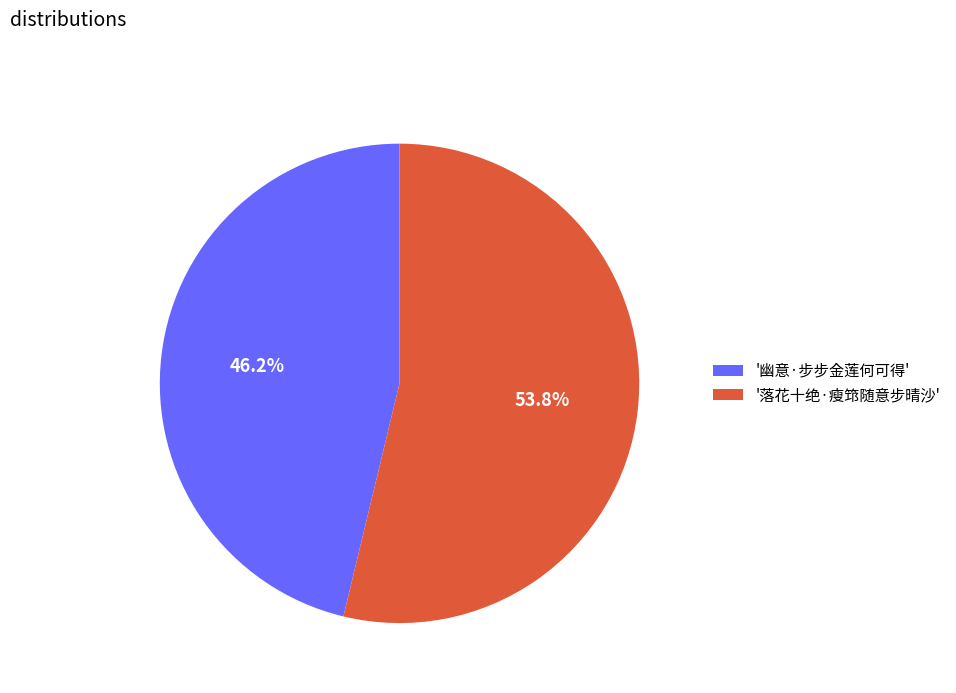

Which category has the smallest portion of the pie?

'幽意·步步金莲何可得'